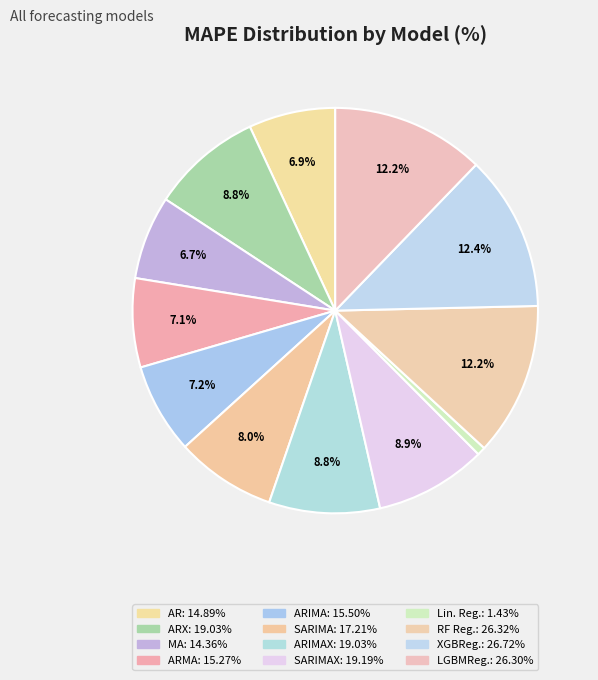

Count the number of slices in the pie.

12